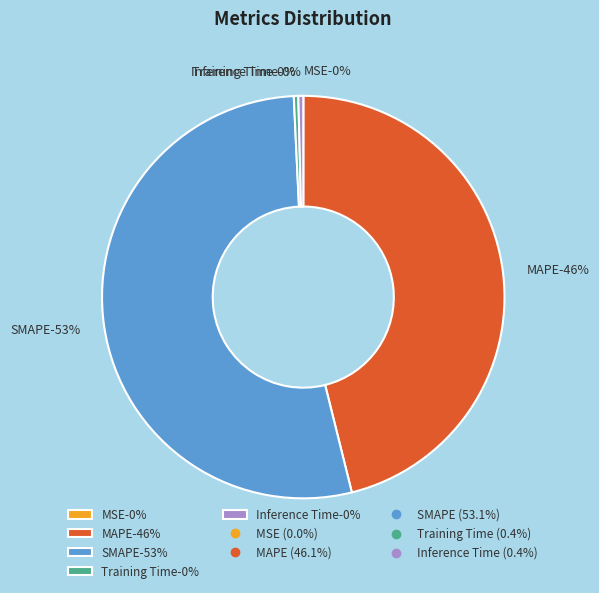

Which category has the smallest portion of the pie?

MSE